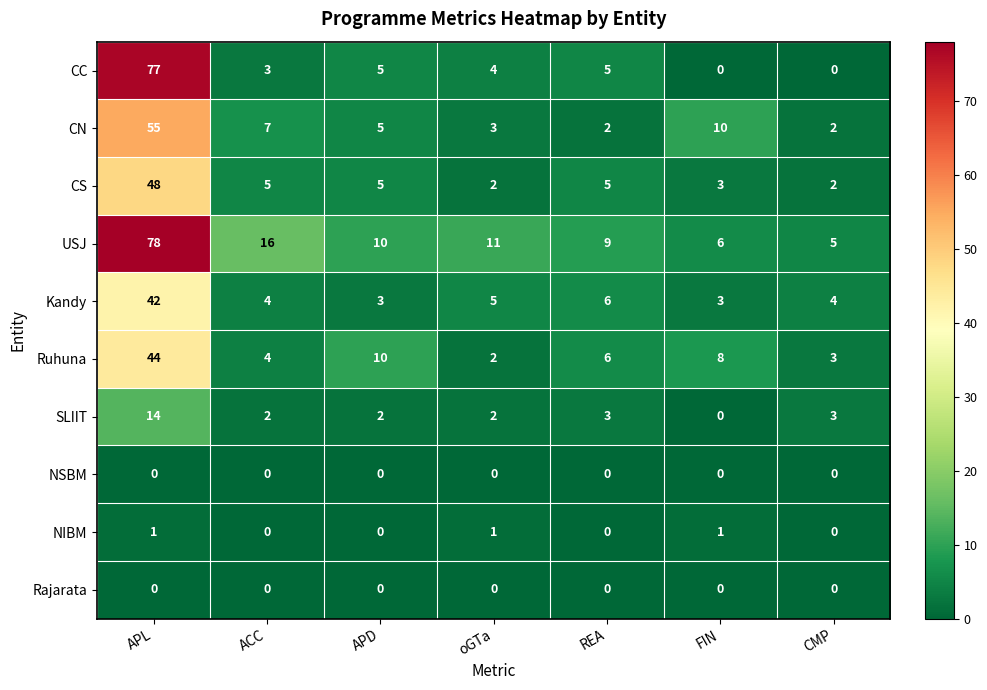

What is the spread (max minus min) of values at APL?

78